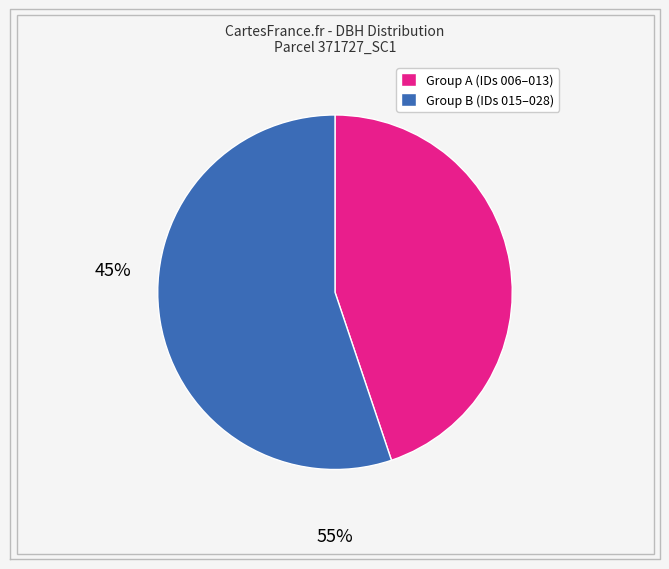

Is there a majority slice in this chart?

Yes